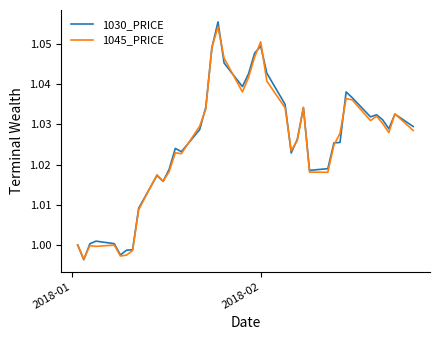

Which series has the largest range (max minus min)?

1030_PRICE